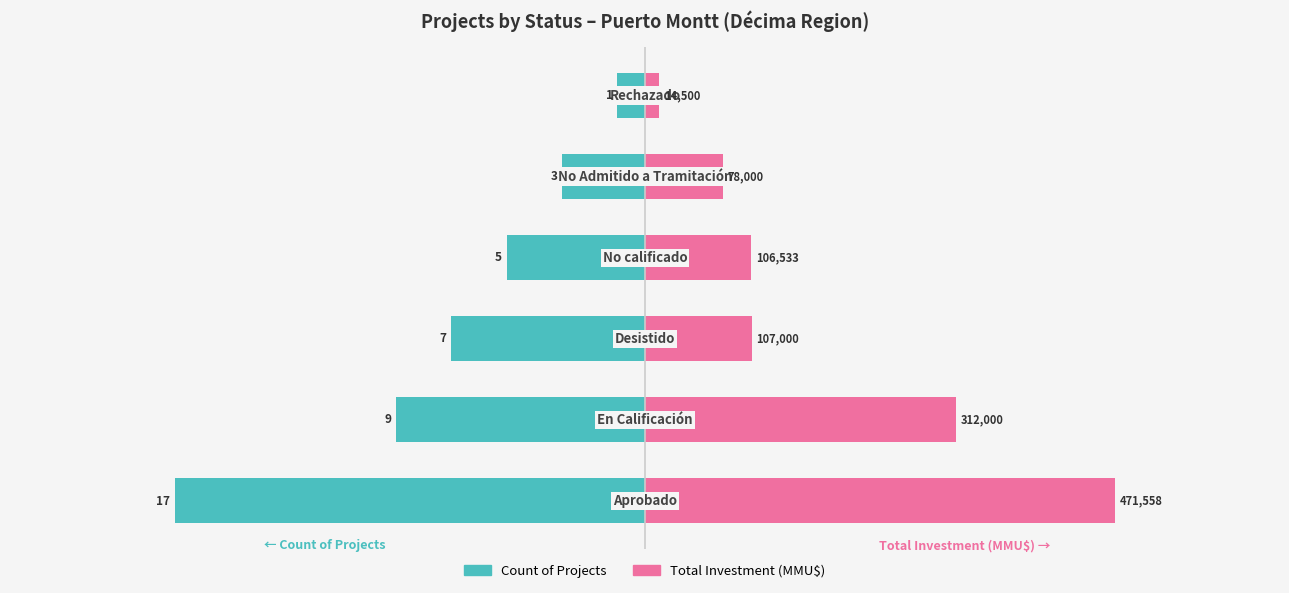

How many bars are there in total?

12